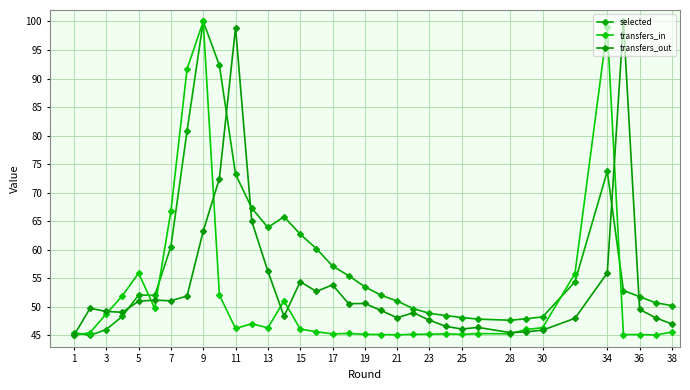

Which series has the largest total across all categories?

selected